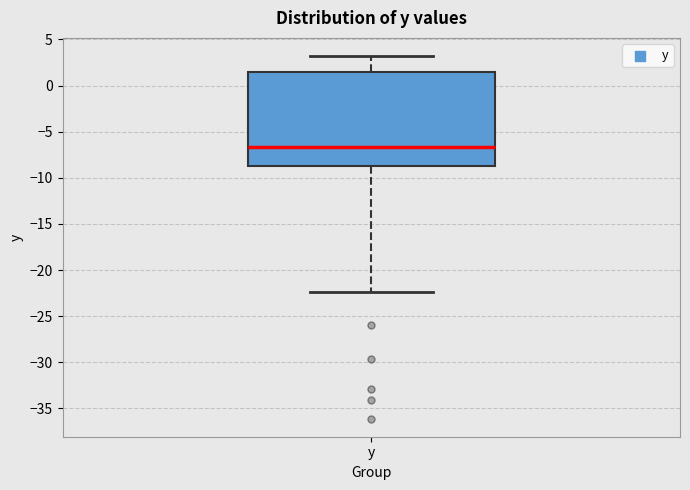

Transcribe this box plot: give where the median line is, the range the box spans, and where the two whiskers end, as read against the y-axis. The values are not printed on the chart, so give them approximately, as read against the axis.

median -6.5, box -8.5 to 1.5, whiskers -22.5 to 3.0